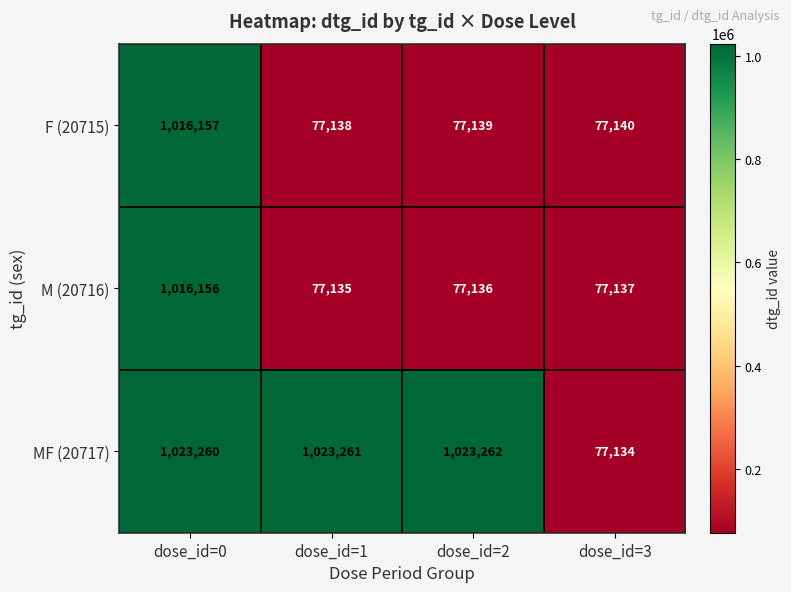

What is the smallest value displayed?

77134